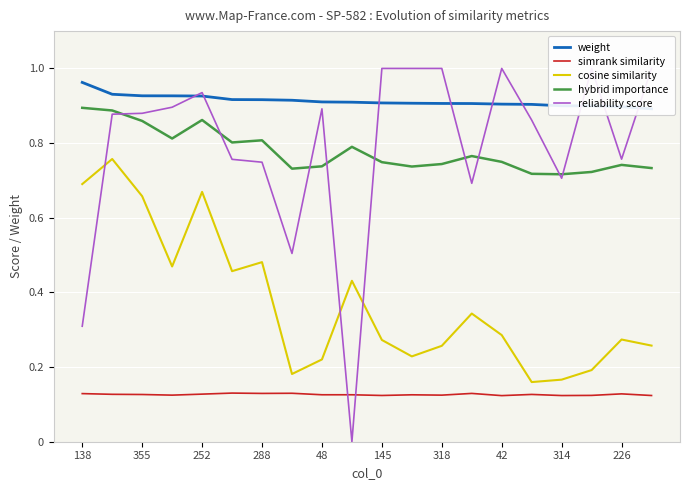

True or false: cosine similarity and hybrid importance intersect in this chart.

False